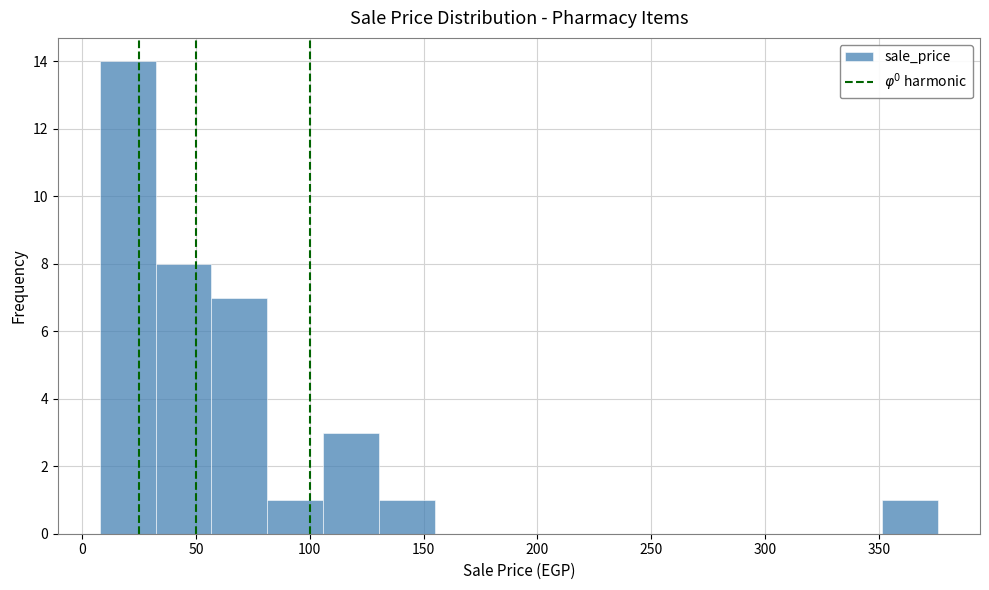

Over which range of the x-axis is the bar tallest?

10 to 30